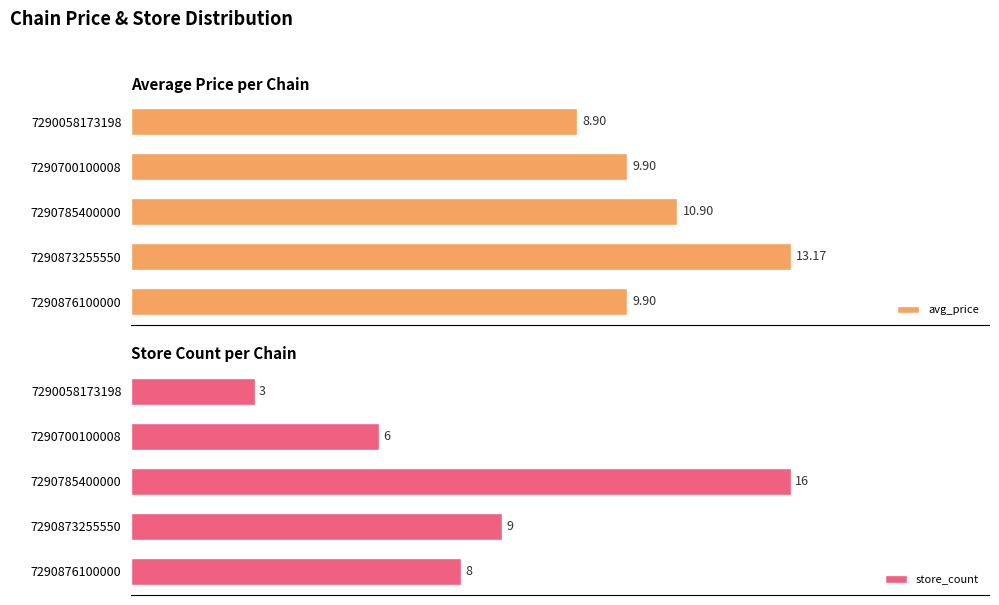

The avg_price series shows 16.0 at 7290058173198. True or false?

False